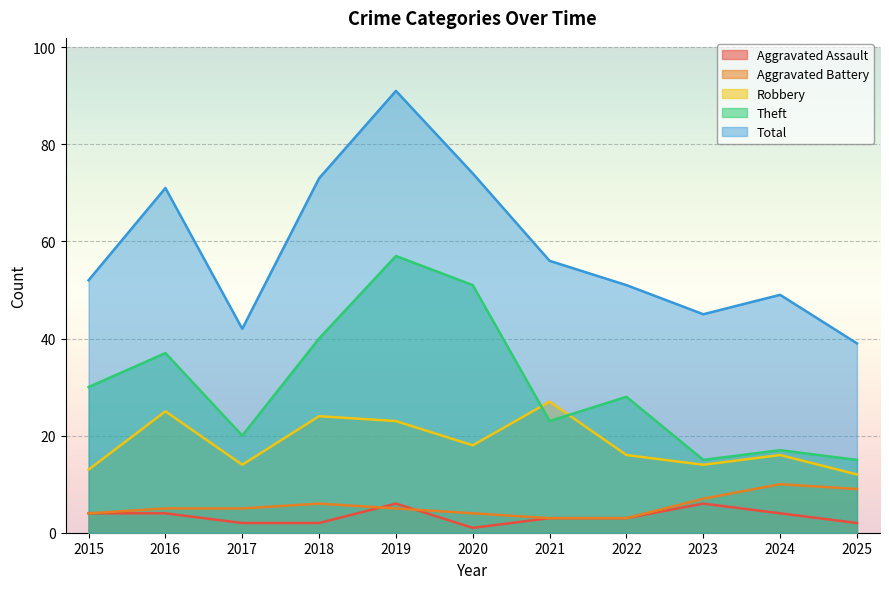

How many lines are shown in the chart?

5